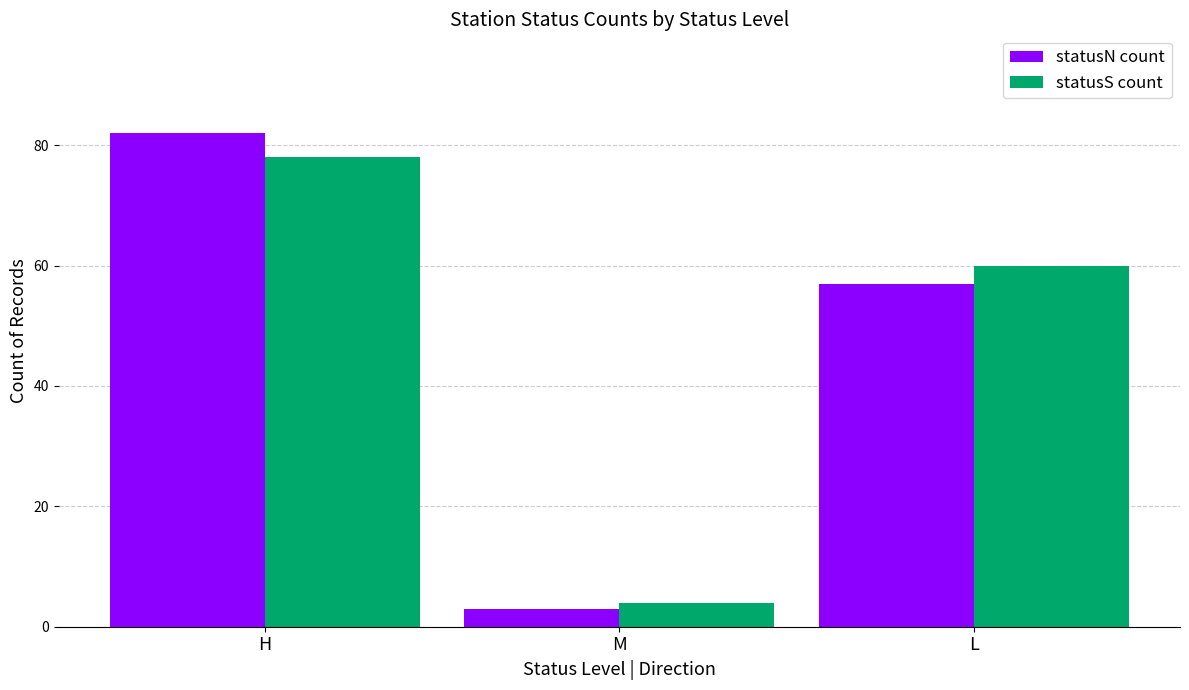

What is the label of the 1st bar from the right?

L